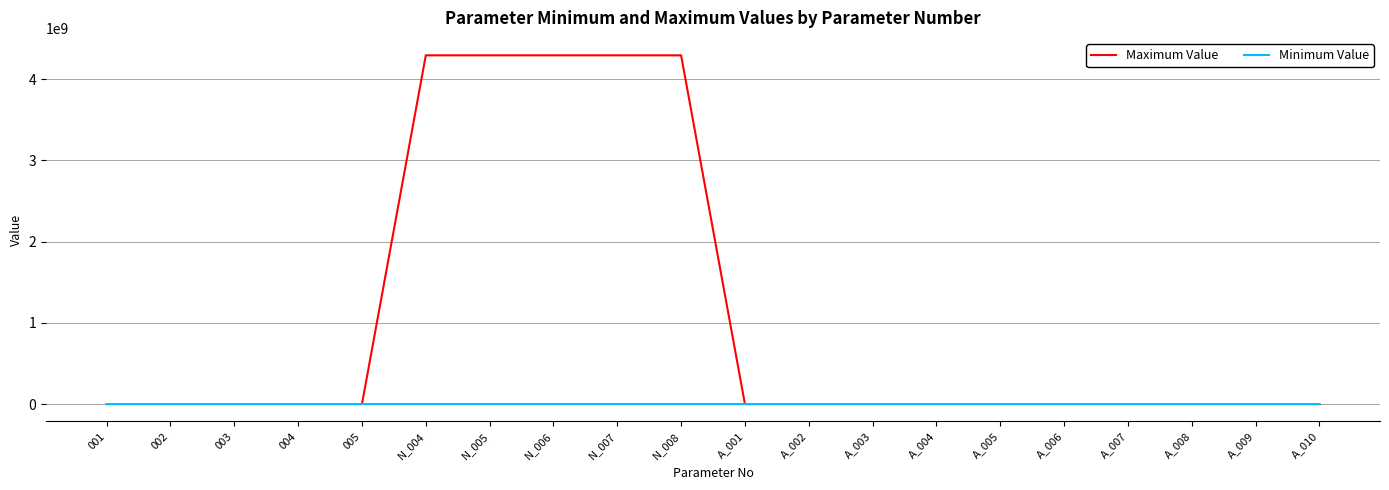

List the series in order of their overall mean, lowest first.

Minimum Value, Maximum Value